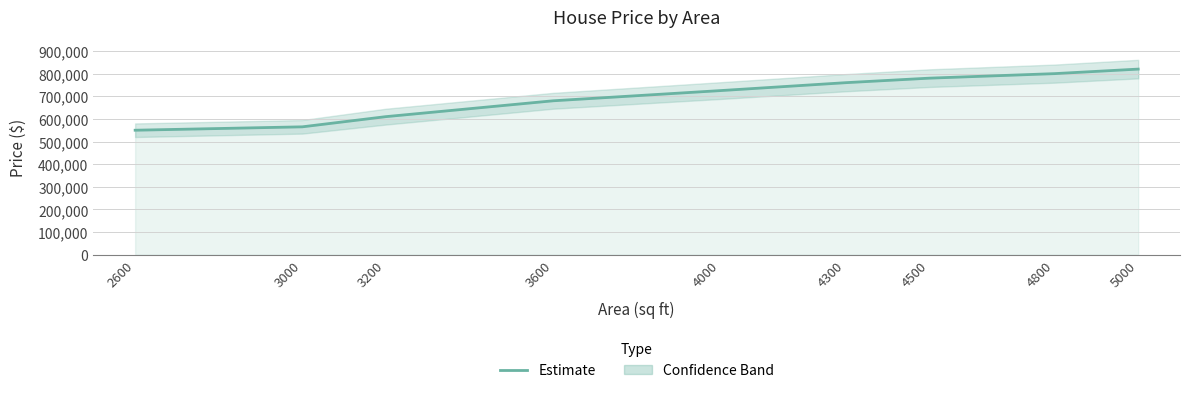

List the labels in order of value, largest first.

5000, 4800, 4500, 4300, 4000, 3600, 3200, 3000, 2600